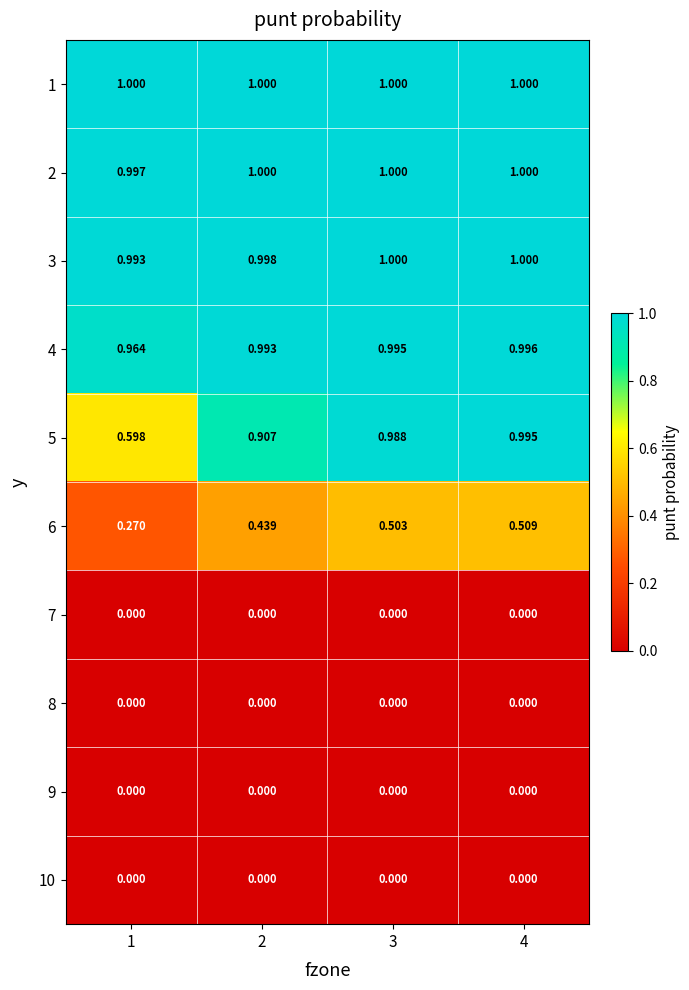

Count the number of categories in the chart.

4